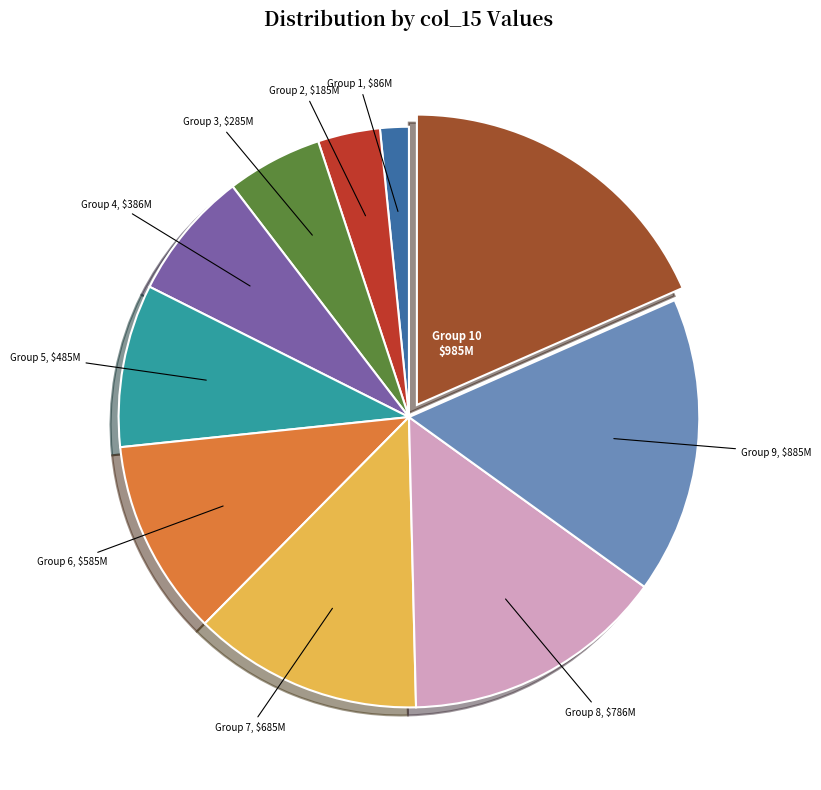

Is there a majority slice in this chart?

No